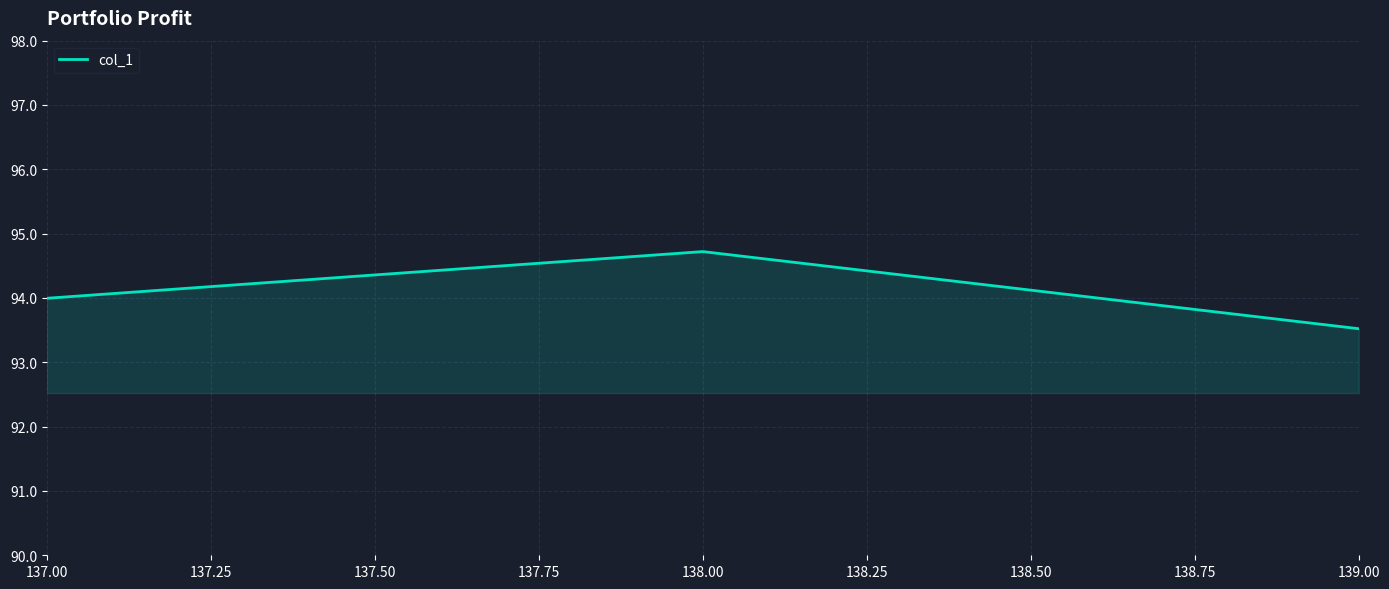

What is the average value?

94.1